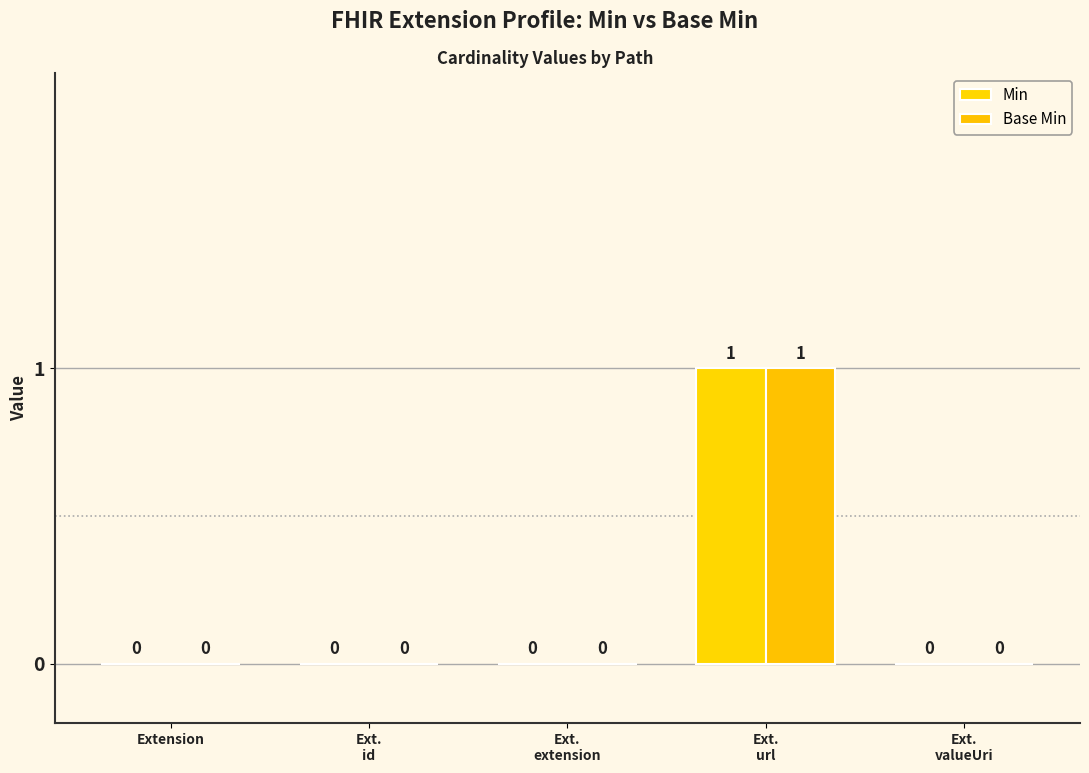

What position from the left is Extension?

1